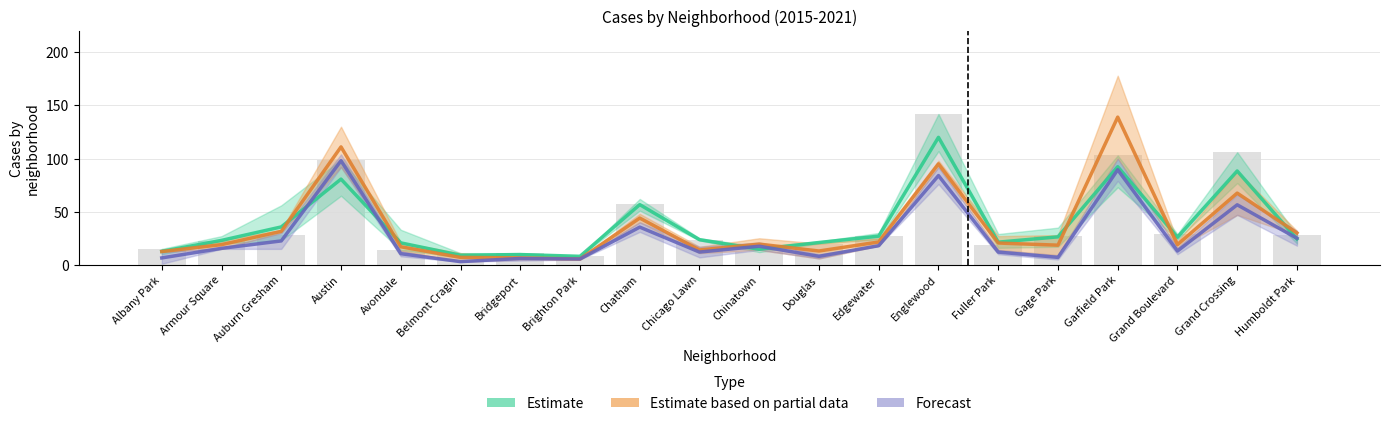

Which series has the largest total across all categories?

Estimate